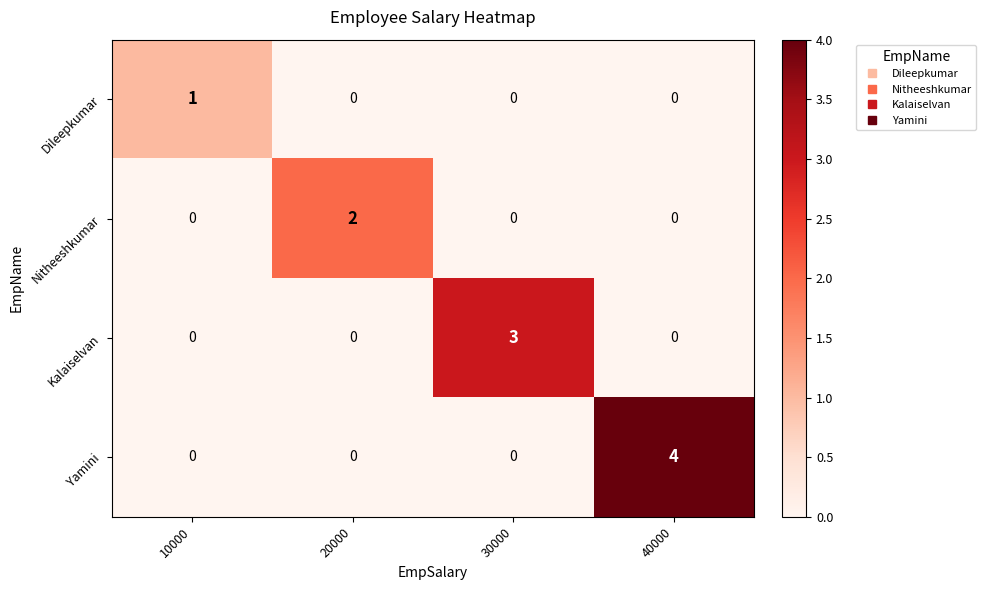

Count the Kalaiselvan values in the range 0 to 3.

4